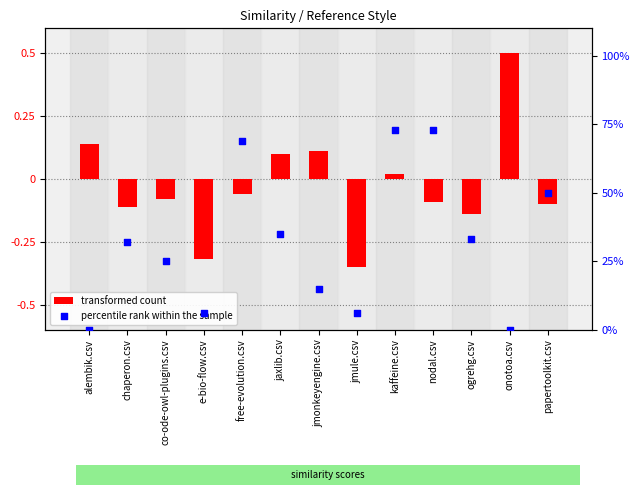

What is the total value across all series at ogrehg.csv?

32.9